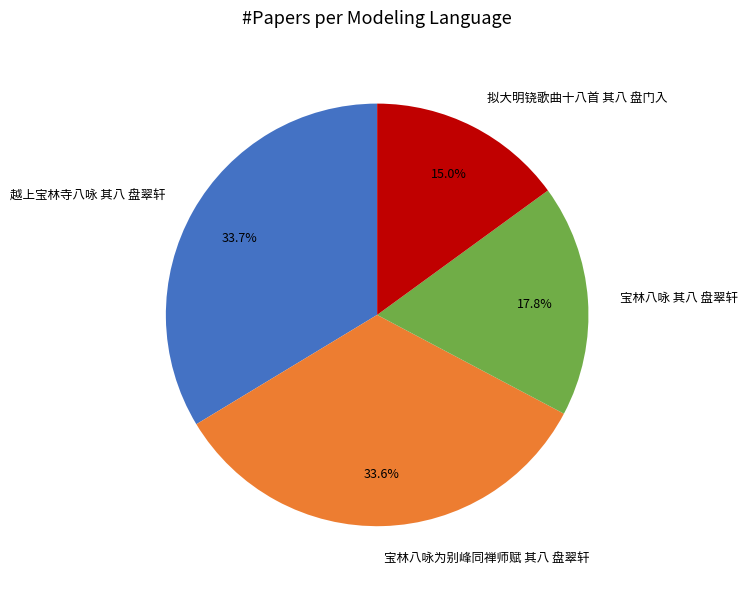

Is there any slice that represents more than half of the pie?

No